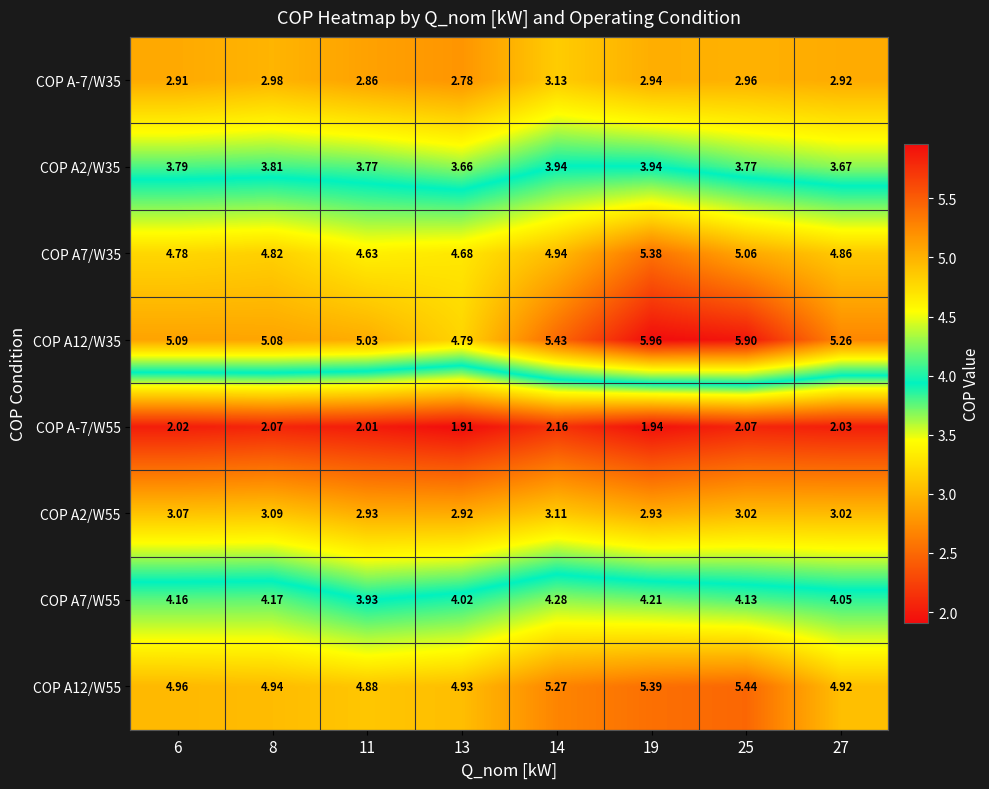

Is the value of COP A-7/W35 at 11 greater than the value of COP A7/W35 at 14?

No